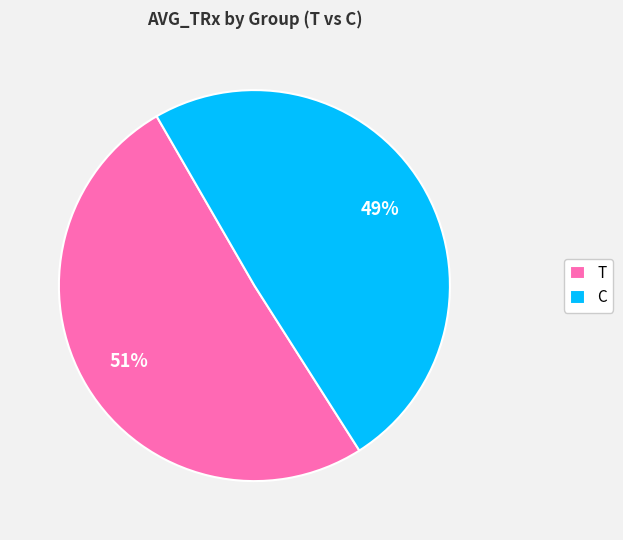

To the nearest percent, what is the average slice percentage?

50%